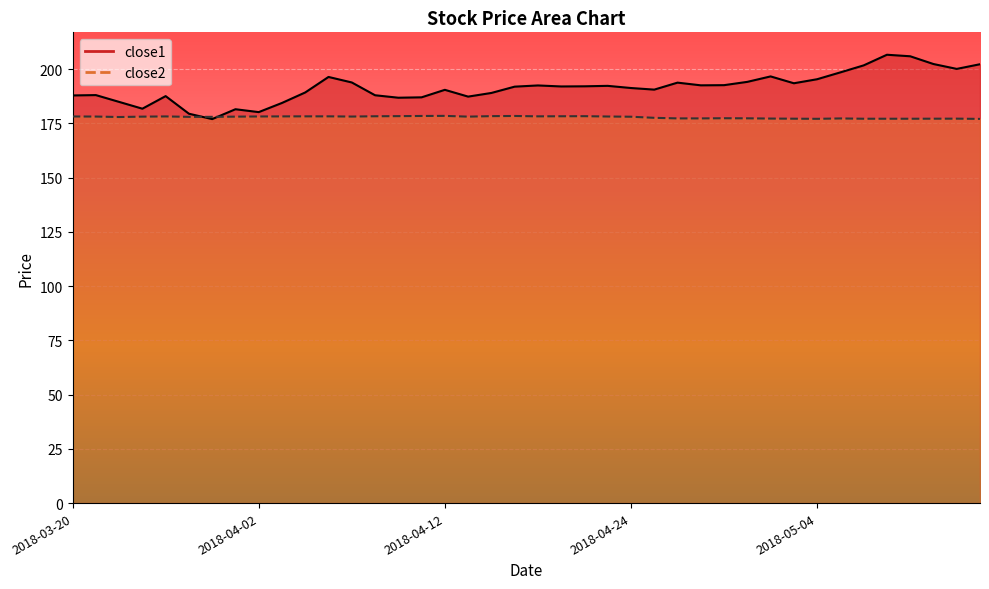

What is the spread (max minus min) of values at 2018-03-27?

1.4